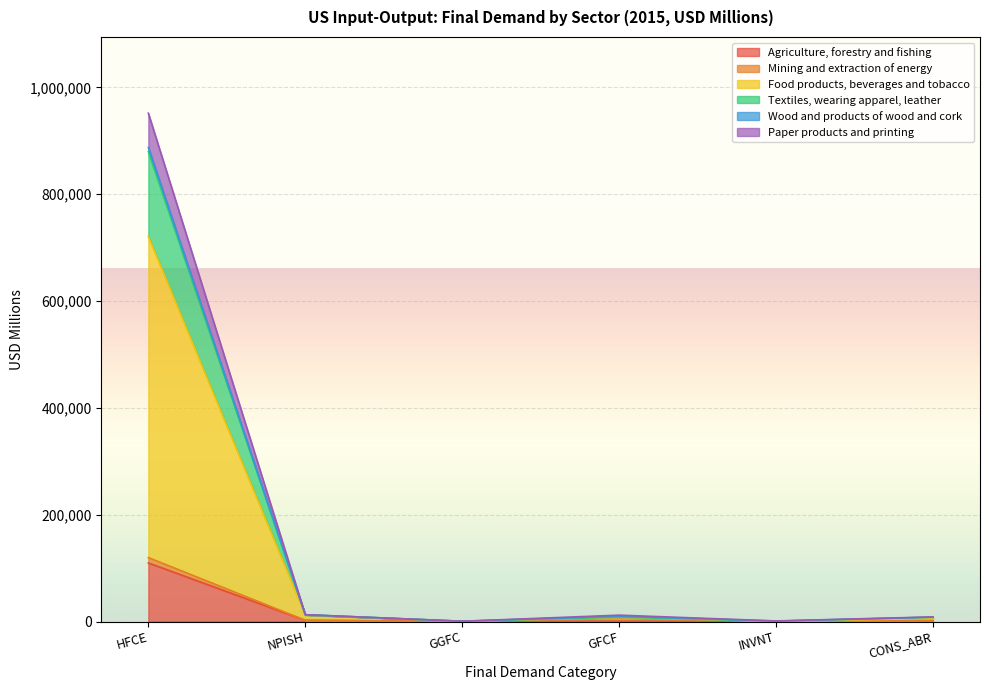

Rank the categories by Textiles, wearing apparel, leather value from highest to lowest.

HFCE, NPISH, GFCF, CONS_ABR, INVNT, GGFC